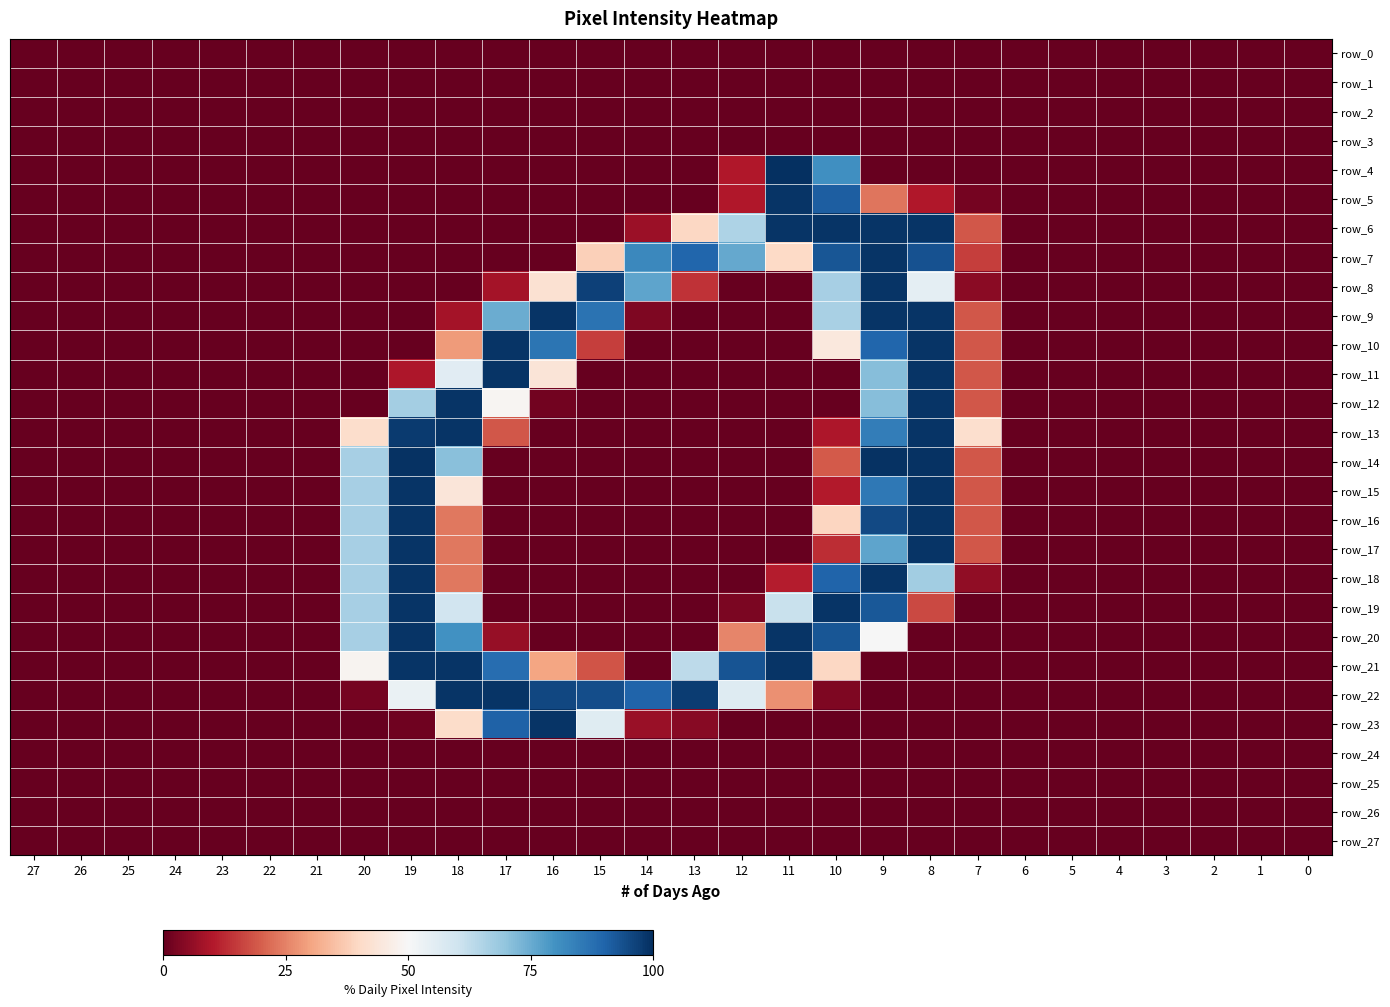

True or false: row_13 has a value of -36.5 at 24.

False